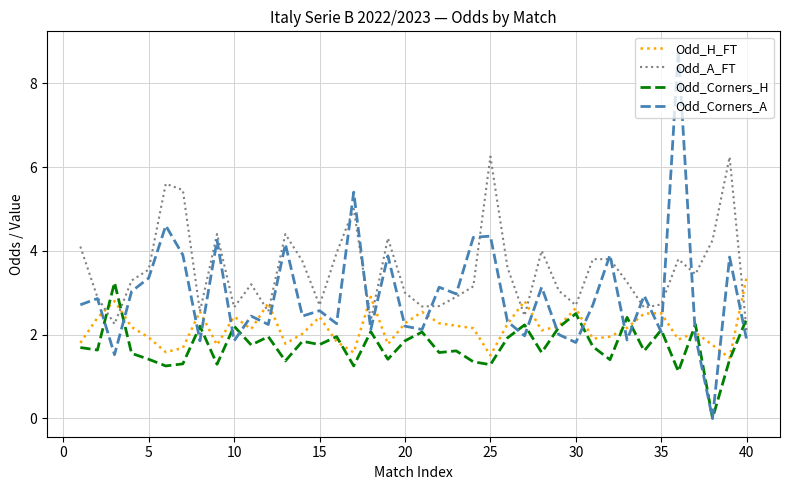

What is the maximum value shown in the chart?

8.8